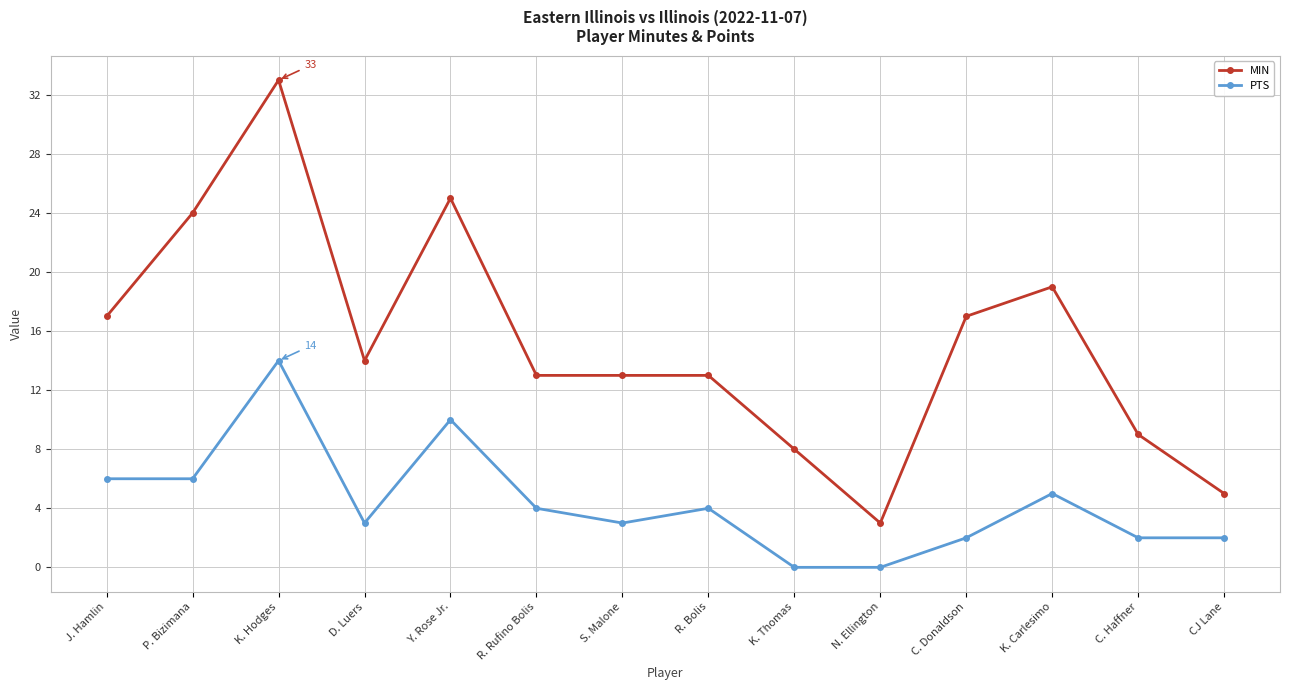

True or false: MIN and PTS intersect in this chart.

False